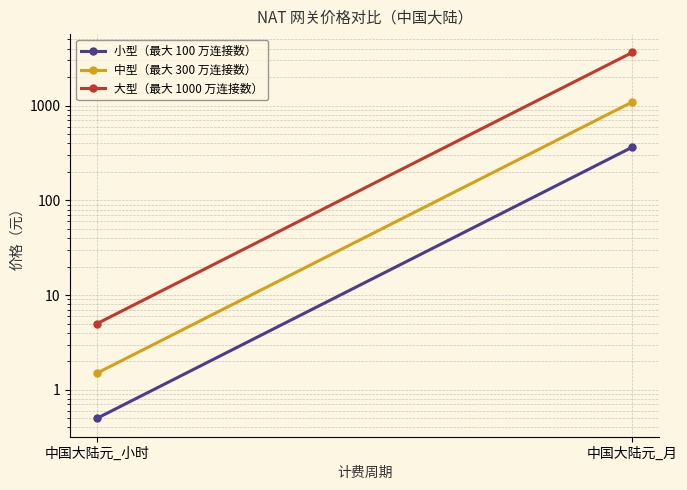

The value of 中型（最大 300 万连接数） at 中国大陆元_小时 is 0.6. True or false?

False